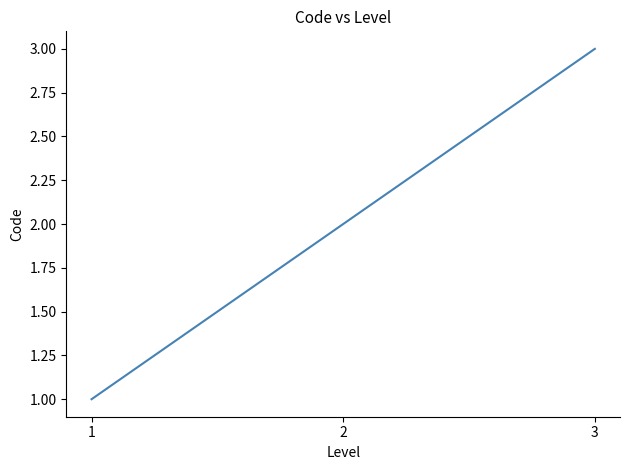

Count the number of categories in the chart.

3